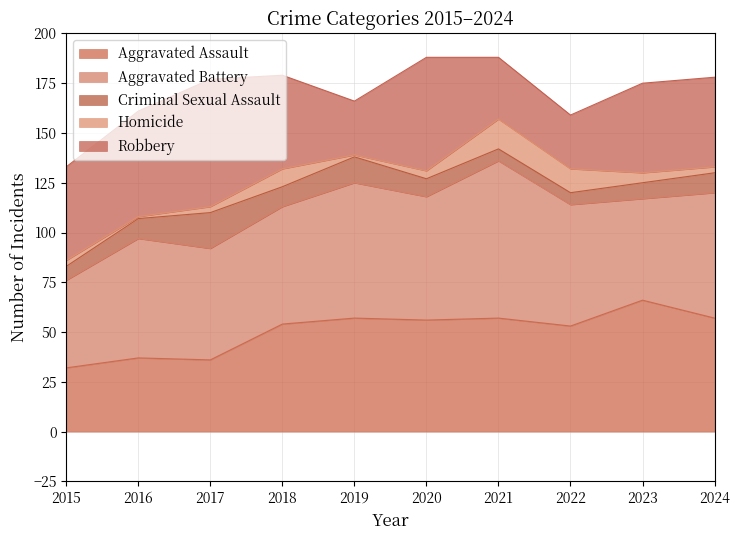

What is the approximate value of Robbery at 2024, to the nearest 5?

45